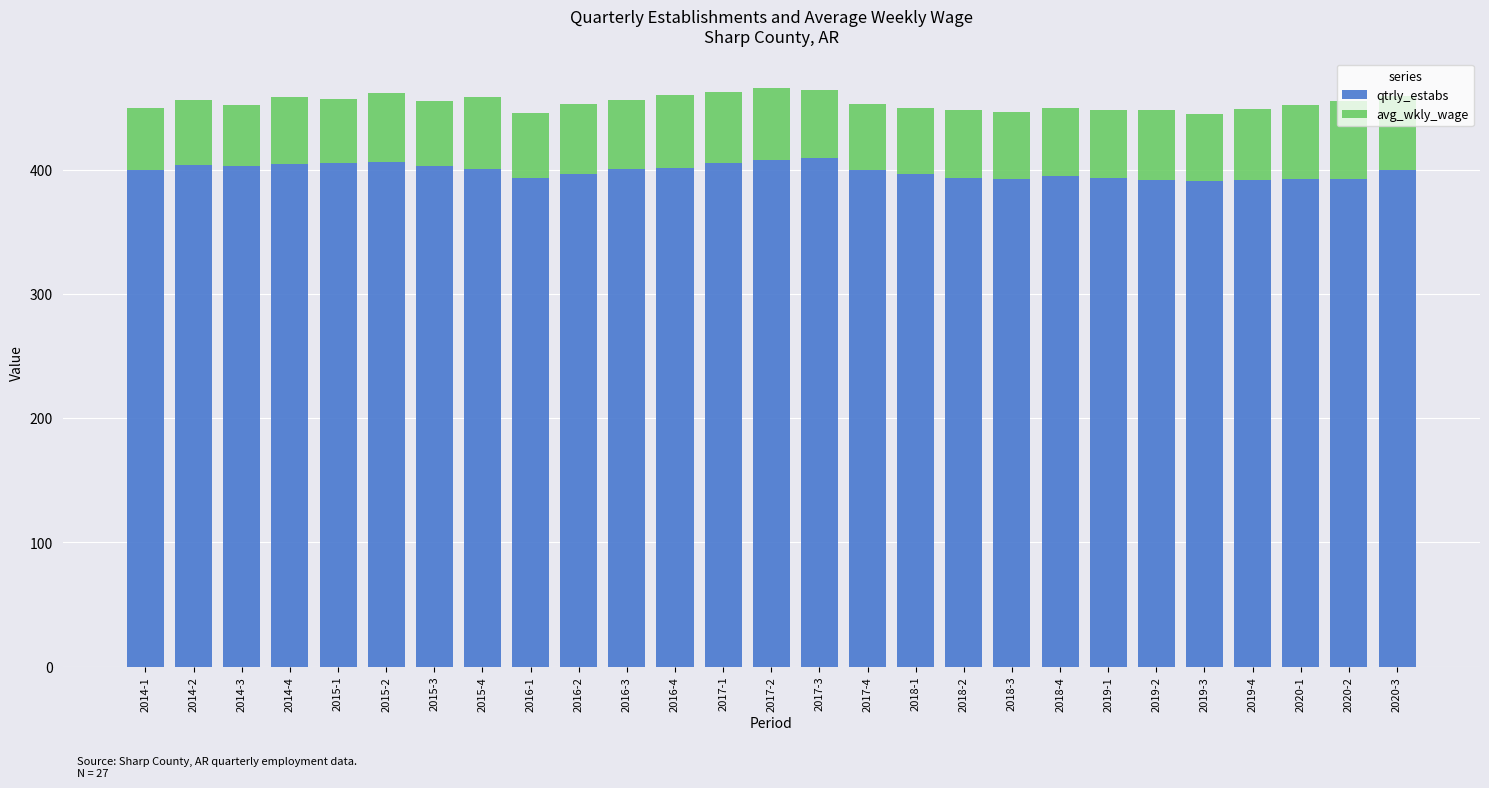

What is the sum of all qtrly_estabs values?

10781.0